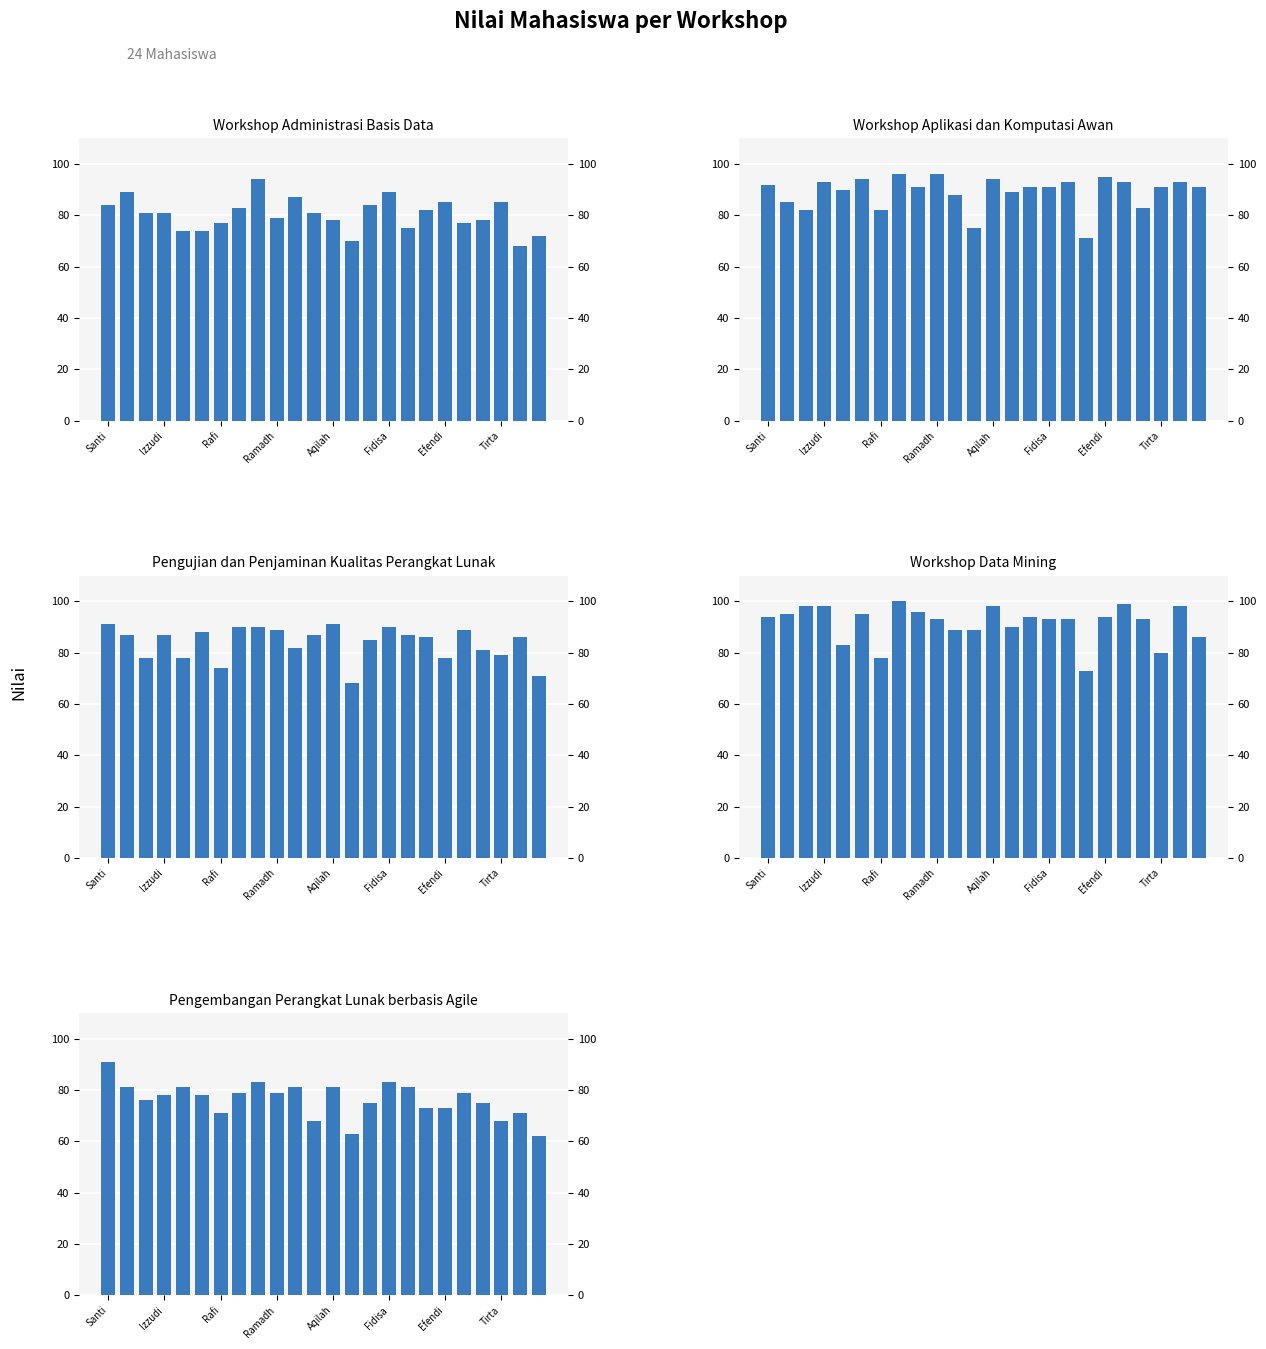

At which label is Workshop Aplikasi dan Komputasi Awan closest to 83?

20